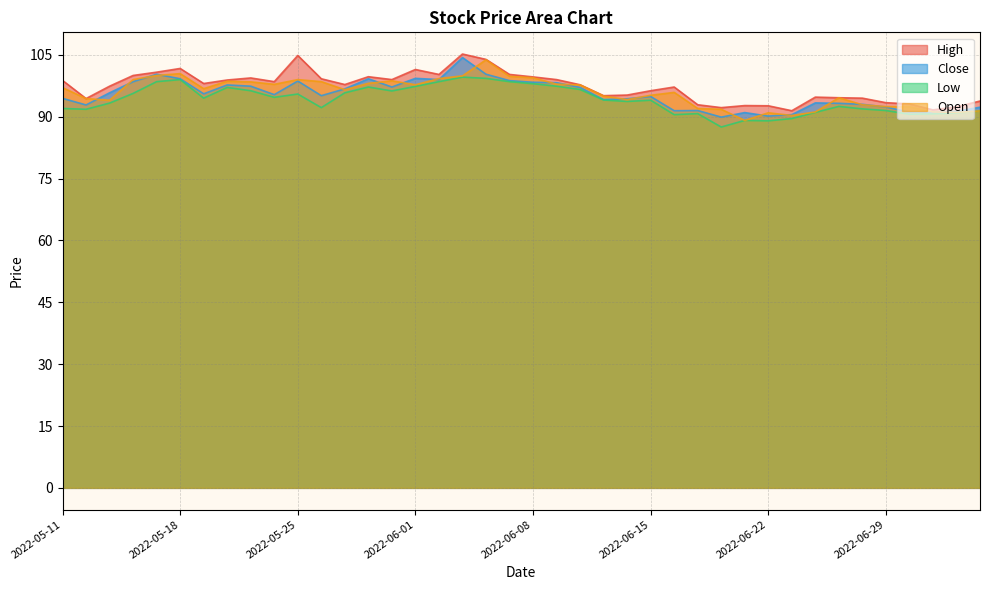

Which series changed the most between 2022-05-20 and 2022-06-20?

Low